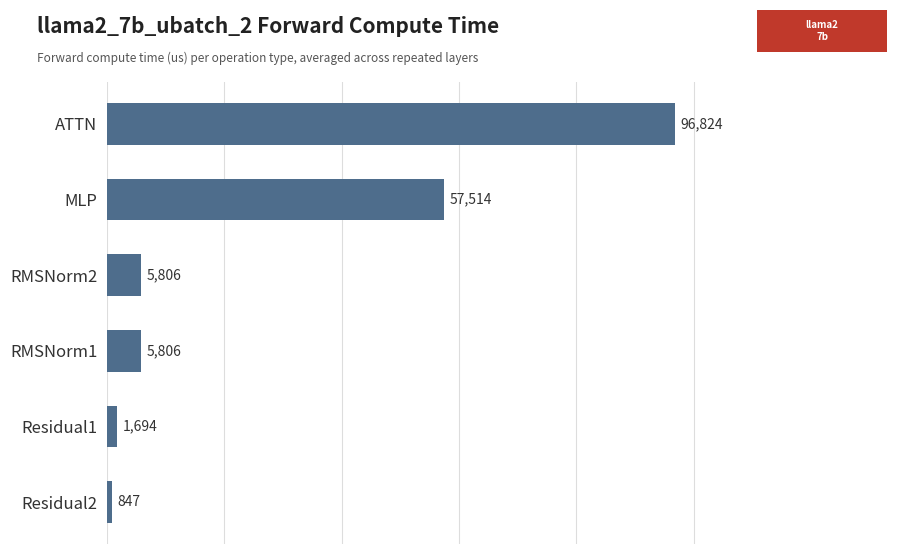

What is the change in value from Residual2 to Residual1?

+847.0